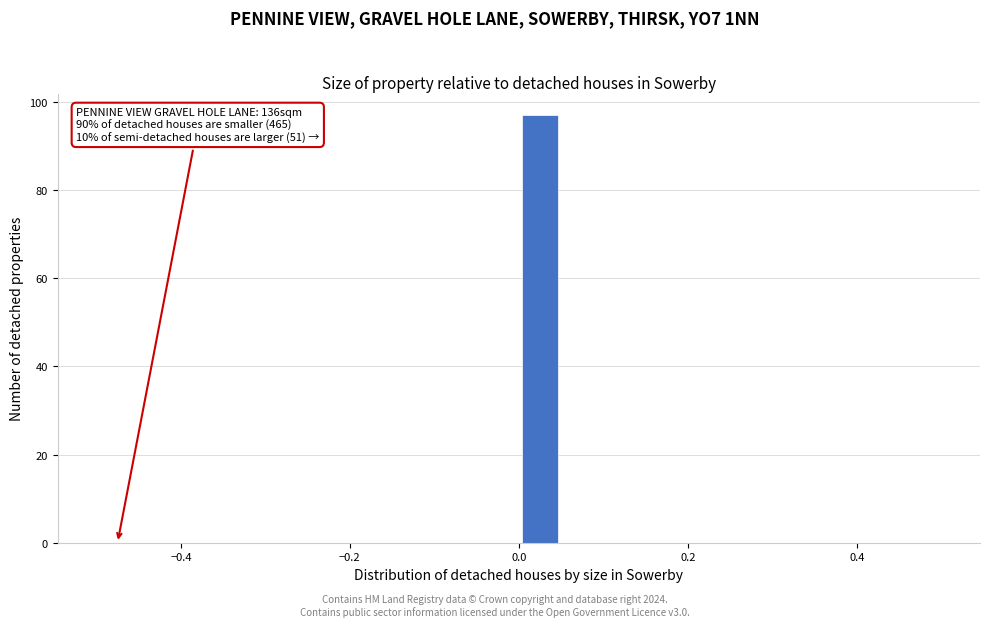

Read against the x-axis, roughly where is the centre of the tallest bar?

0.02